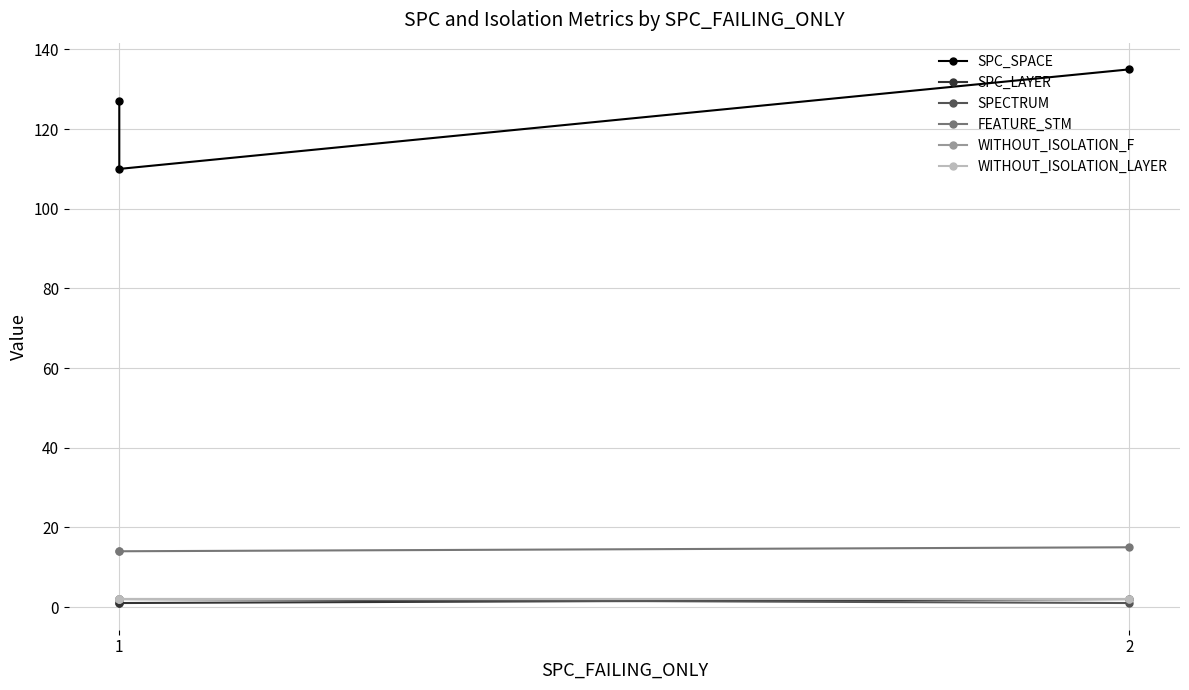

Between 1 and 2, which series saw the biggest shift?

SPC_SPACE